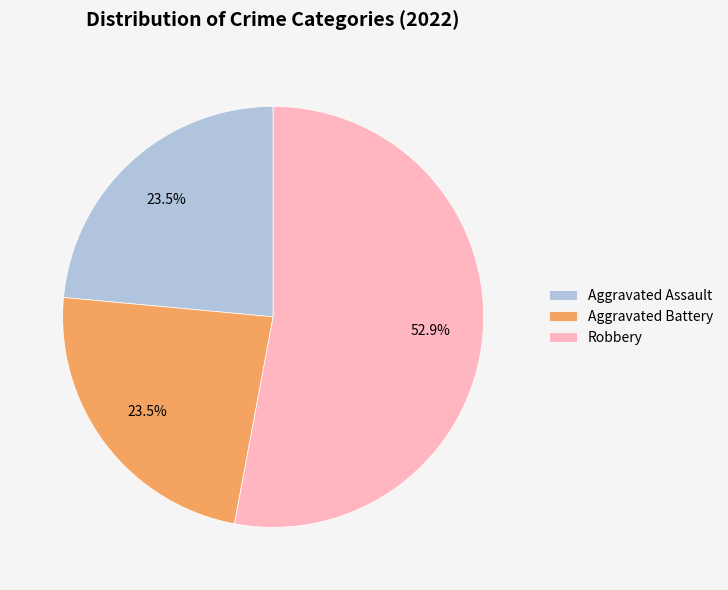

Which category accounts for the majority?

Robbery